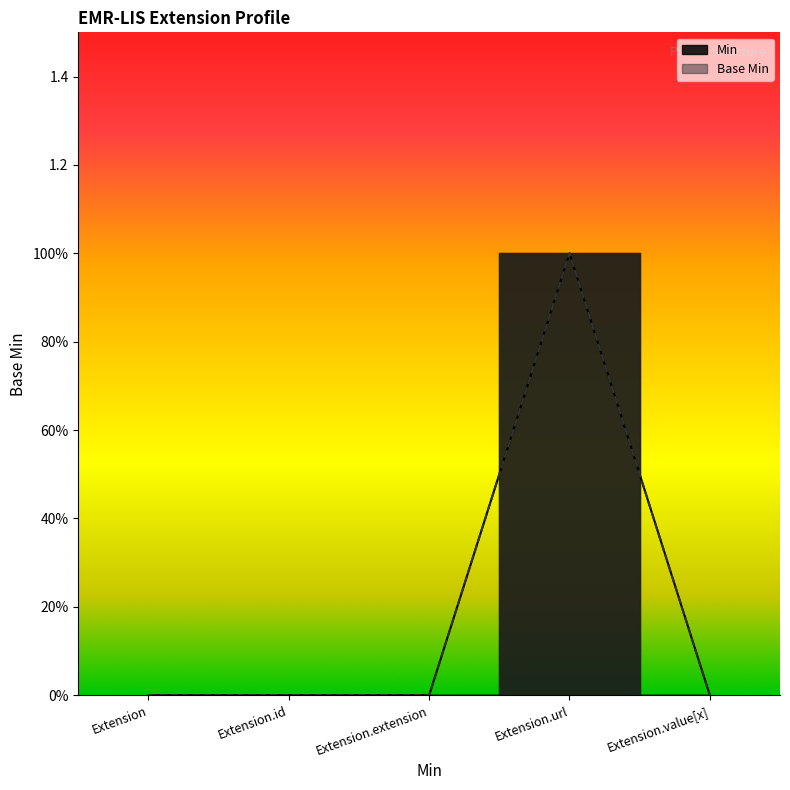

True or false: Base Min and Min cross at least once.

False